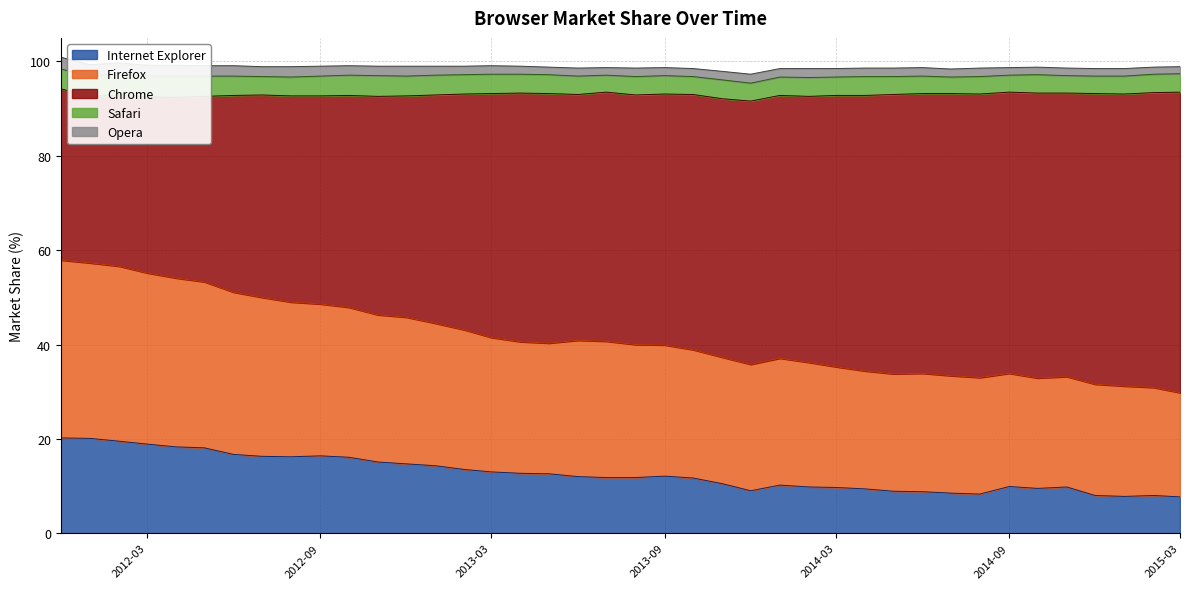

Does the chart display data point markers on the line(s)?

No